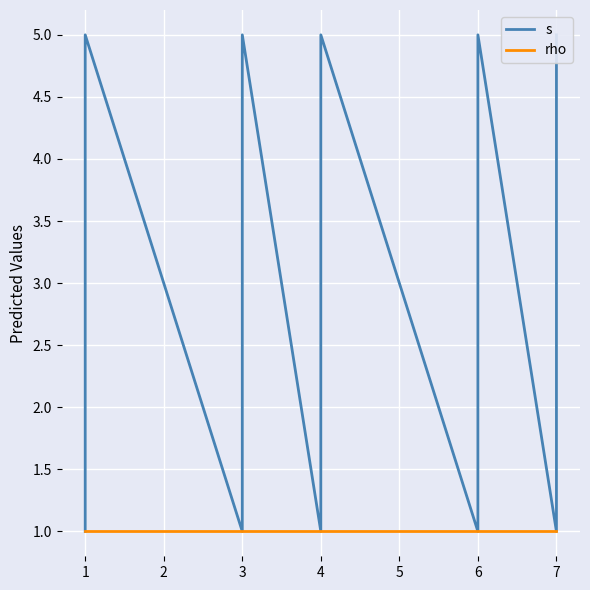

Does the chart display data point markers on the line(s)?

No